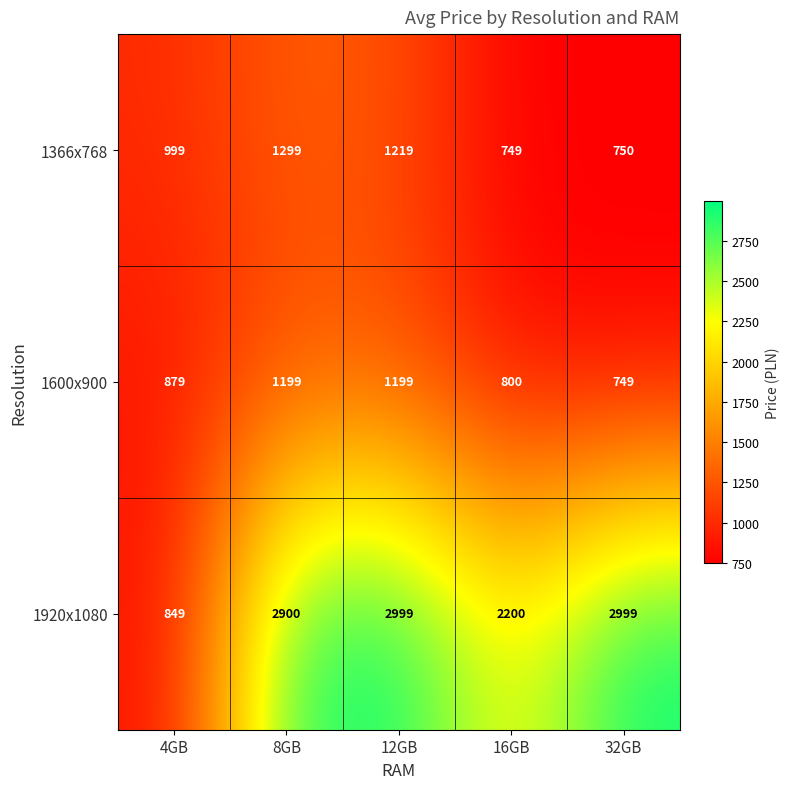

What is the difference between the maximum and minimum values in the 1366x768 series?

550